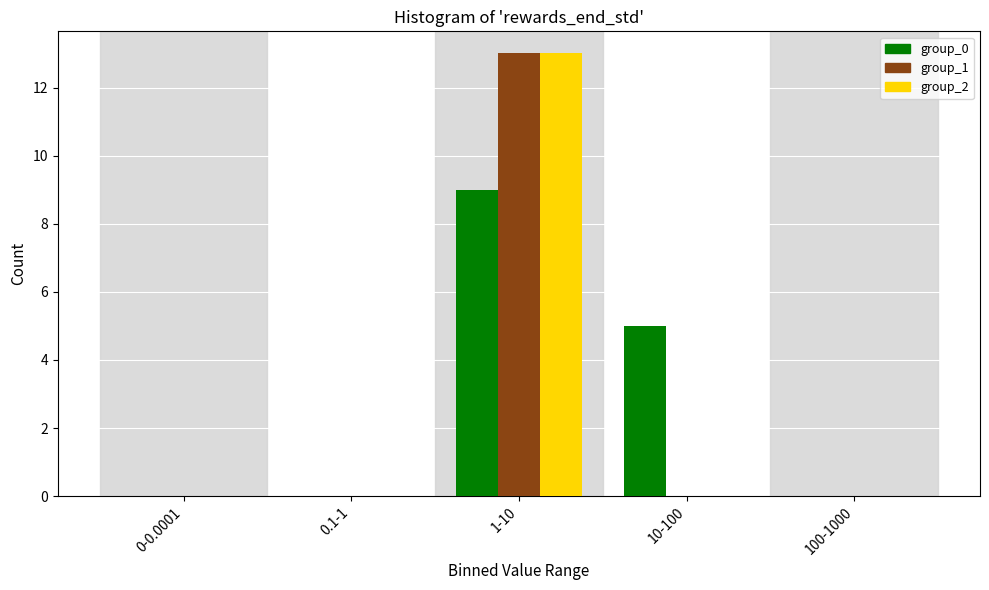

Reading right to left, extract all data points from this chart.

group_0: 100-1000=0	10-100=5	1-10=9	0.1-1=0	0-0.0001=0
group_1: 100-1000=0	10-100=0	1-10=13	0.1-1=0	0-0.0001=0
group_2: 100-1000=0	10-100=0	1-10=13	0.1-1=0	0-0.0001=0